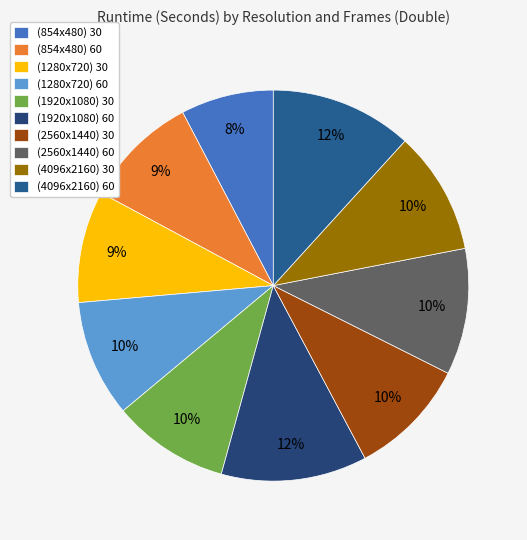

Rank the categories by value from lowest to highest.

(854x480) 30, (1280x720) 30, (854x480) 60, (1920x1080) 30, (1280x720) 60, (2560x1440) 30, (4096x2160) 30, (2560x1440) 60, (4096x2160) 60, (1920x1080) 60